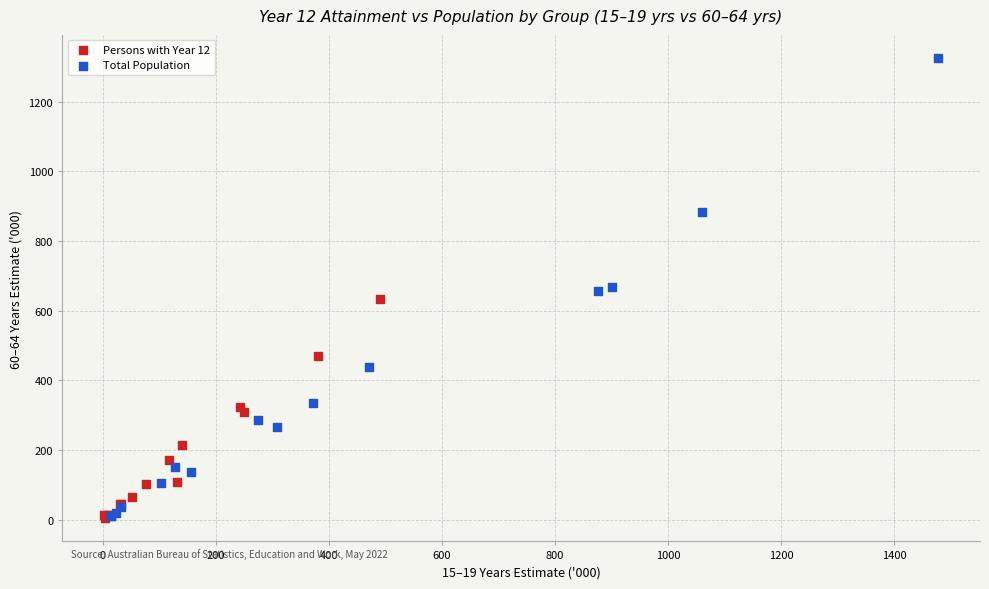

Which series contains the highest Y value?

Total Population